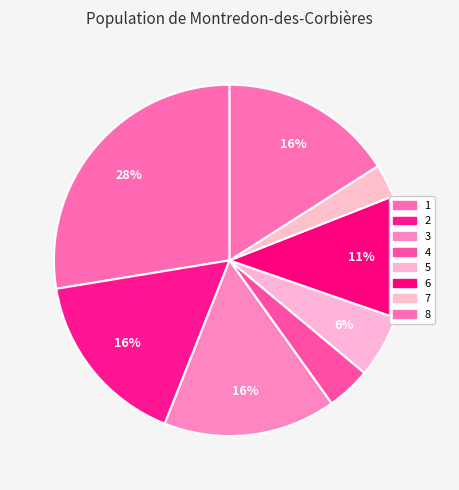

How many slices are in this pie chart?

8